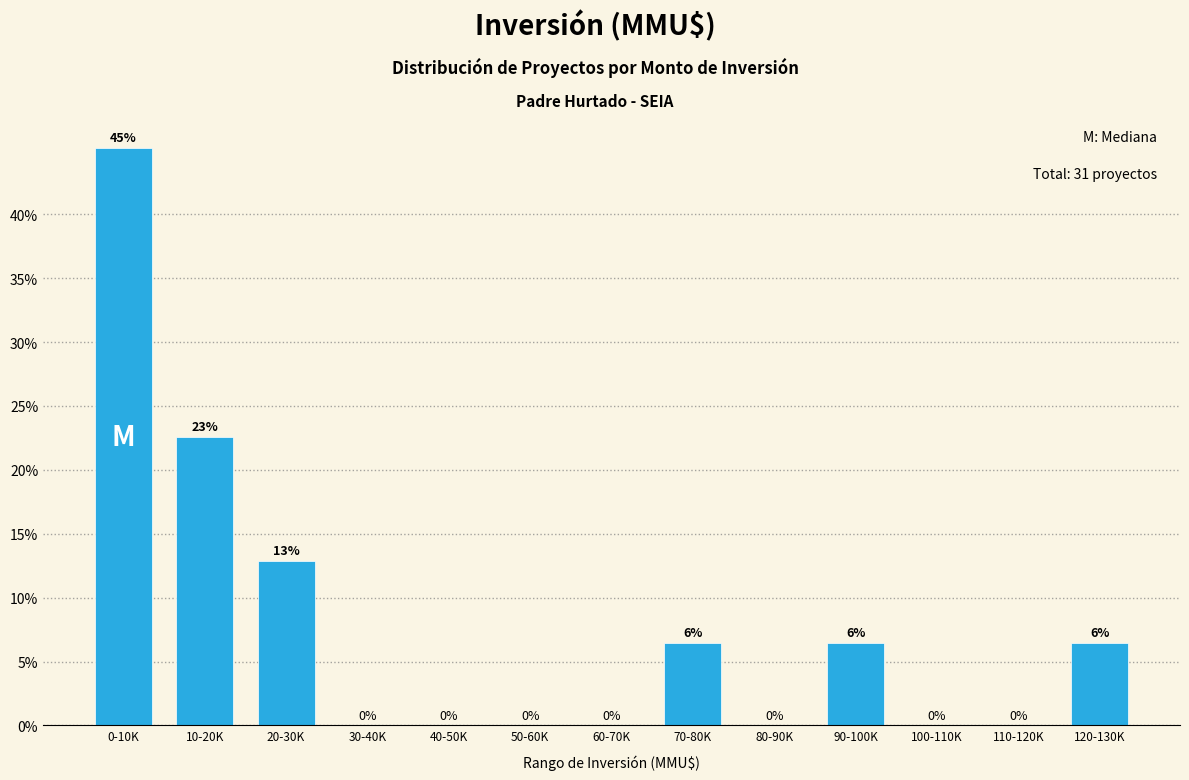

Between 0-10K and 110-120K, which is larger?

0-10K